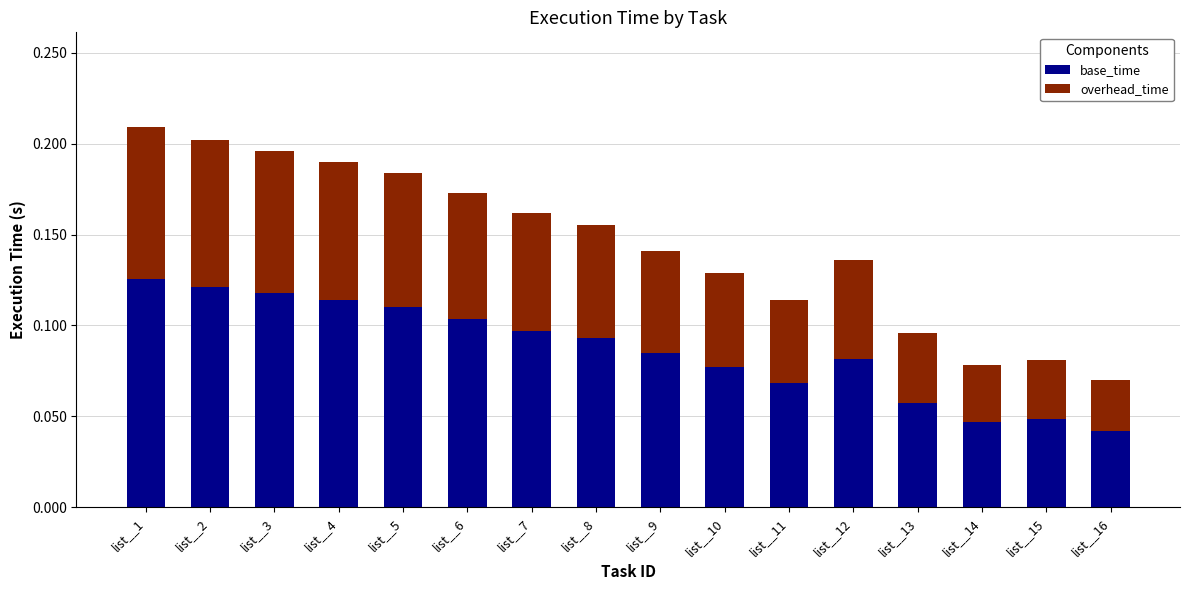

How many bars are there in total?

16